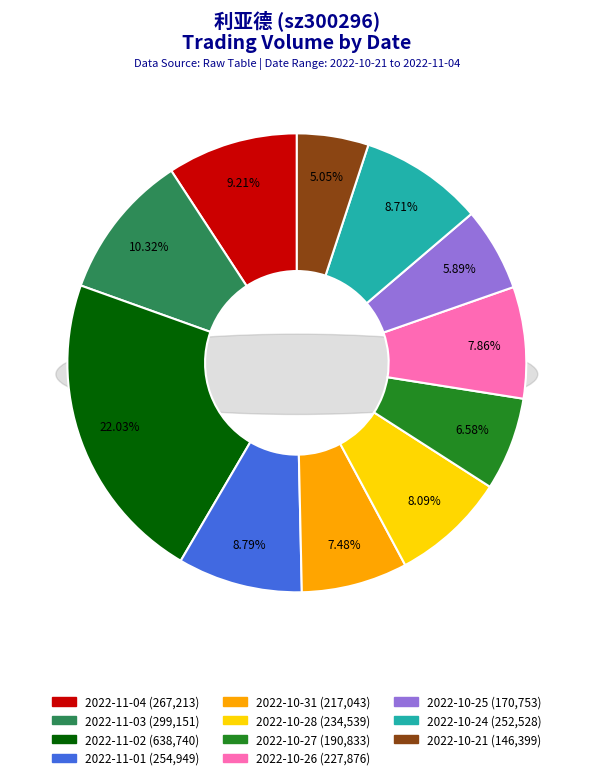

What is the ratio of the value at 2022-10-24 to the value at 2022-11-01?

1.0